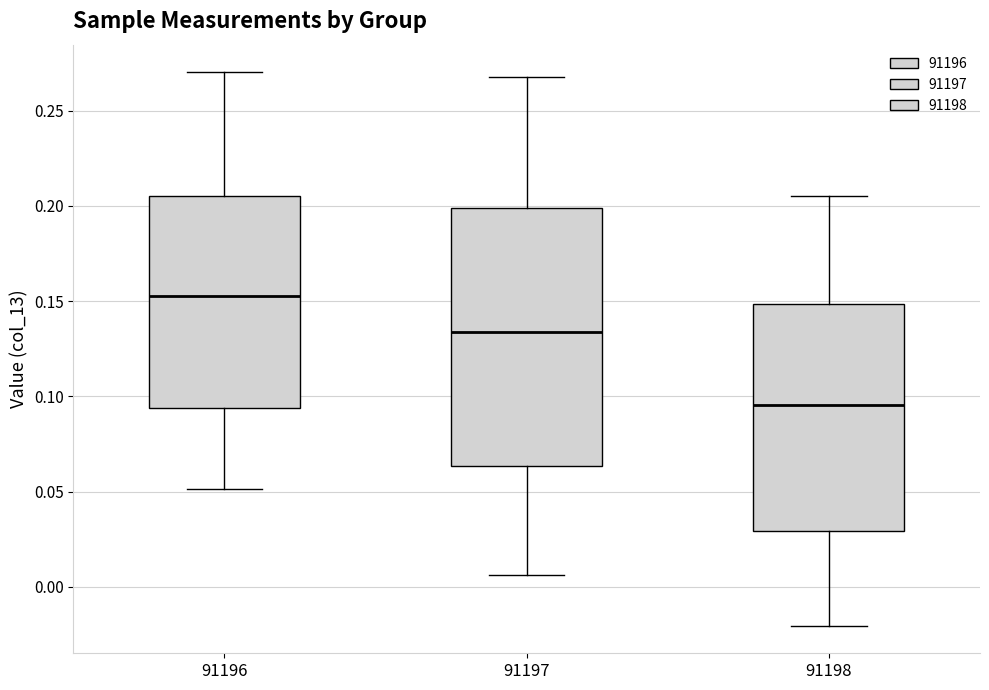

Comparing the boxes themselves (not the whiskers), which one is the tallest?

91197